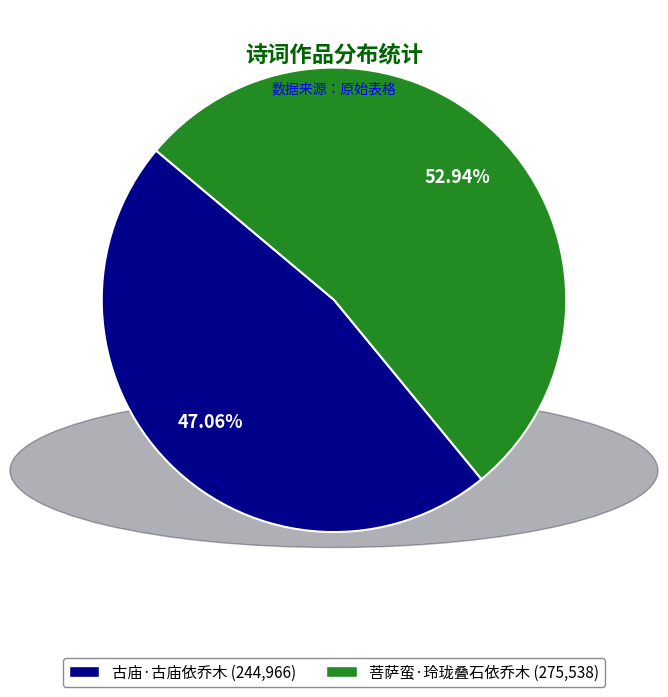

What is the largest slice in the pie chart?

菩萨蛮·玲珑叠石依乔木